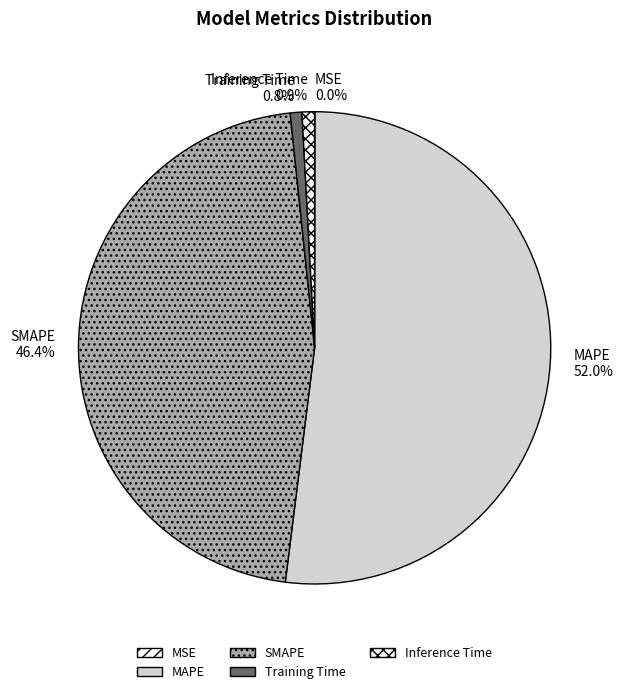

Which category accounts for the majority?

MAPE